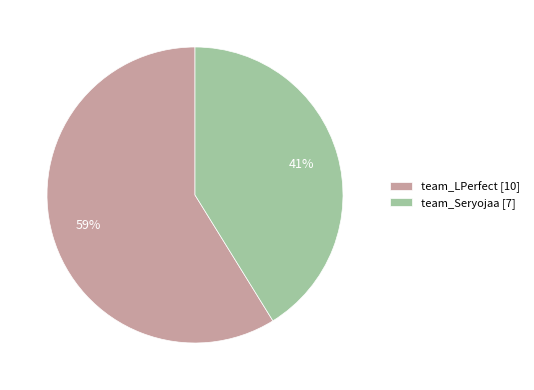

Count the number of slices in the pie.

2